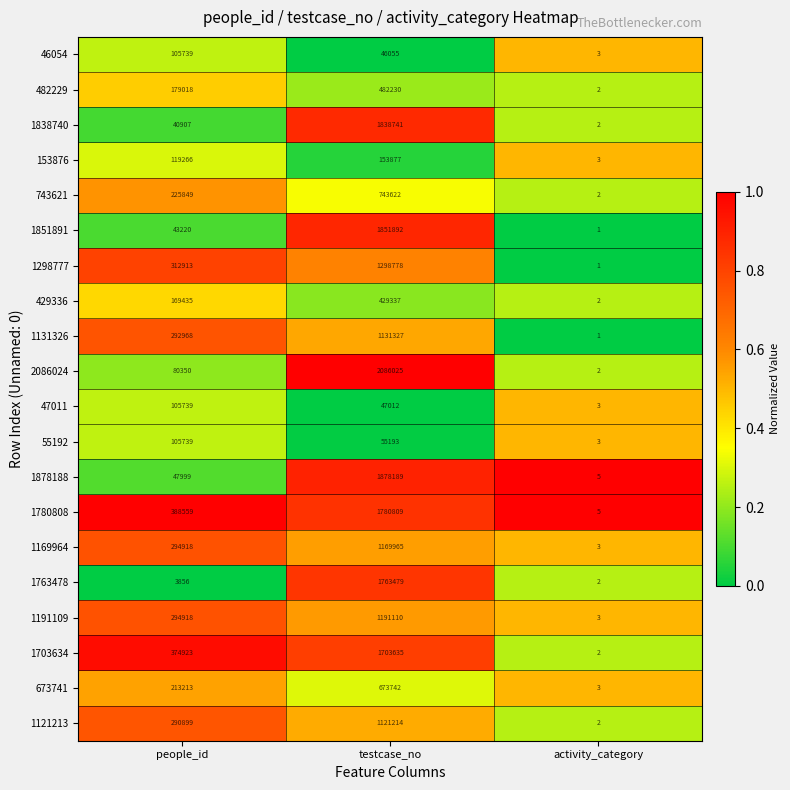

The value of 743621 at activity_category is 3. True or false?

False